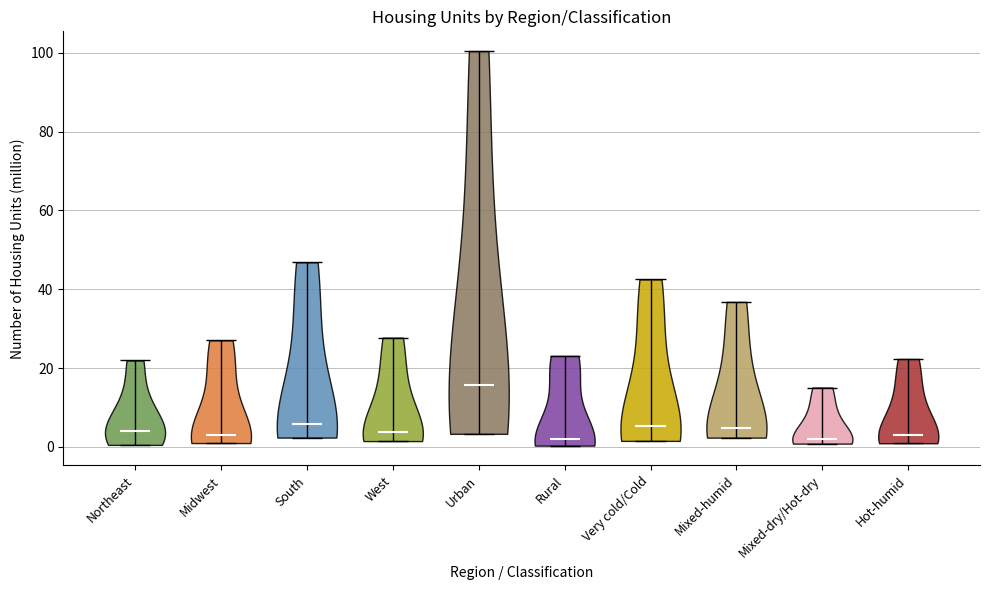

Reading left to right, read every violin against the y-axis: where its median line is, and the lowest and highest points it reaches. The values are not printed on the chart, so give them approximately, as read against the axis.

Northeast: median line 4, lowest point 0, highest point 22
Midwest: median line 4, lowest point 0, highest point 28
South: median line 6, lowest point 2, highest point 46
West: median line 4, lowest point 2, highest point 28
Urban: median line 16, lowest point 4, highest point 100
Rural: median line 2, lowest point 0, highest point 24
Very cold/Cold: median line 6, lowest point 2, highest point 42
Mixed-humid: median line 4, lowest point 2, highest point 36
Mixed-dry/Hot-dry: median line 2, lowest point 0, highest point 16
Hot-humid: median line 4, lowest point 0, highest point 22